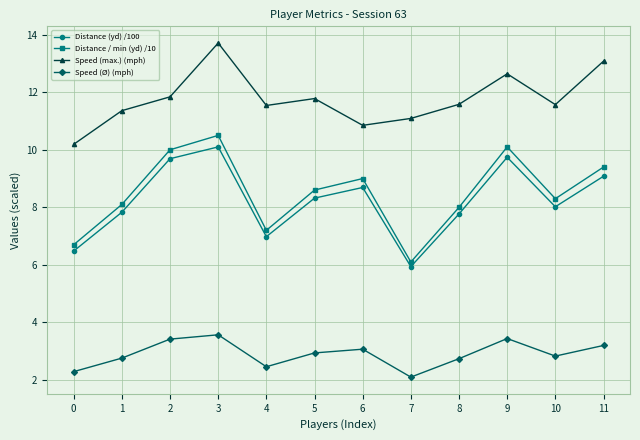

Is it true that Speed (Ø) (mph) equals 2.3 at 0?

True